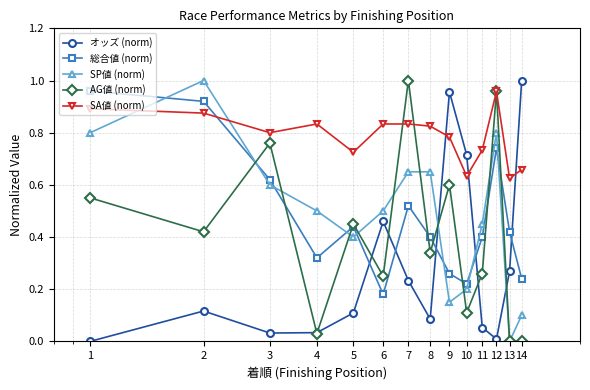

How many interior local valleys does the 総合値 (norm) series have?

3